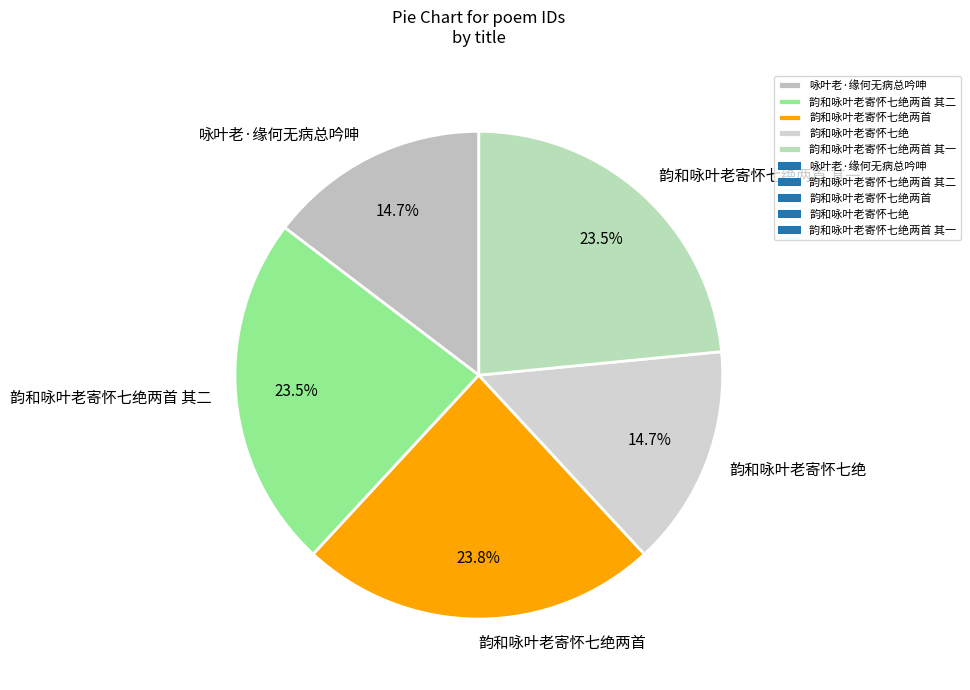

Combined, do 韵和咏叶老寄怀七绝两首 其一 and 韵和咏叶老寄怀七绝 account for over 50%?

No